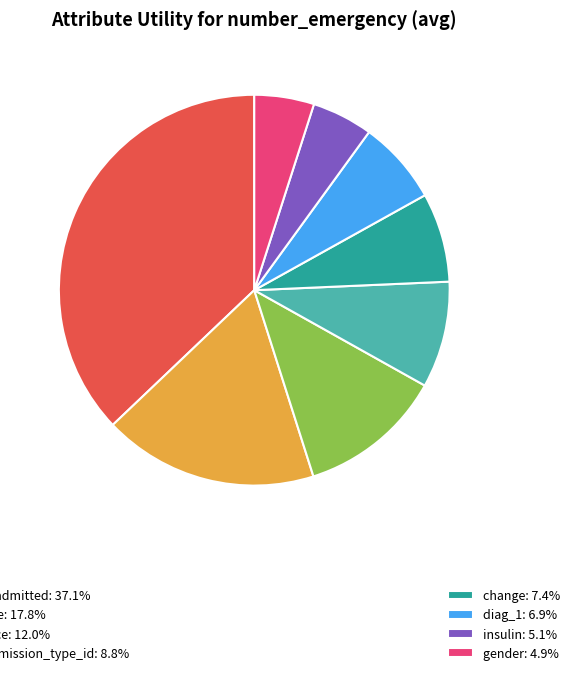

Does any single category account for the majority?

No